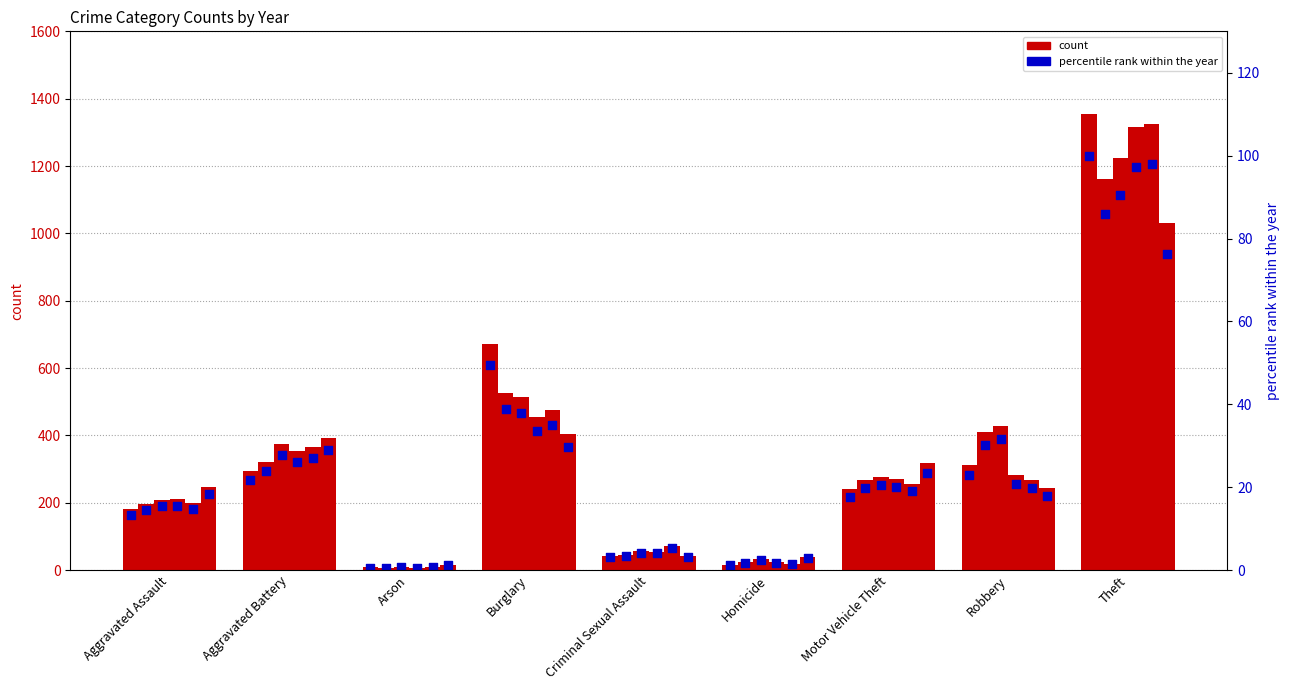

What is the total value across all series at Arson?

50.4